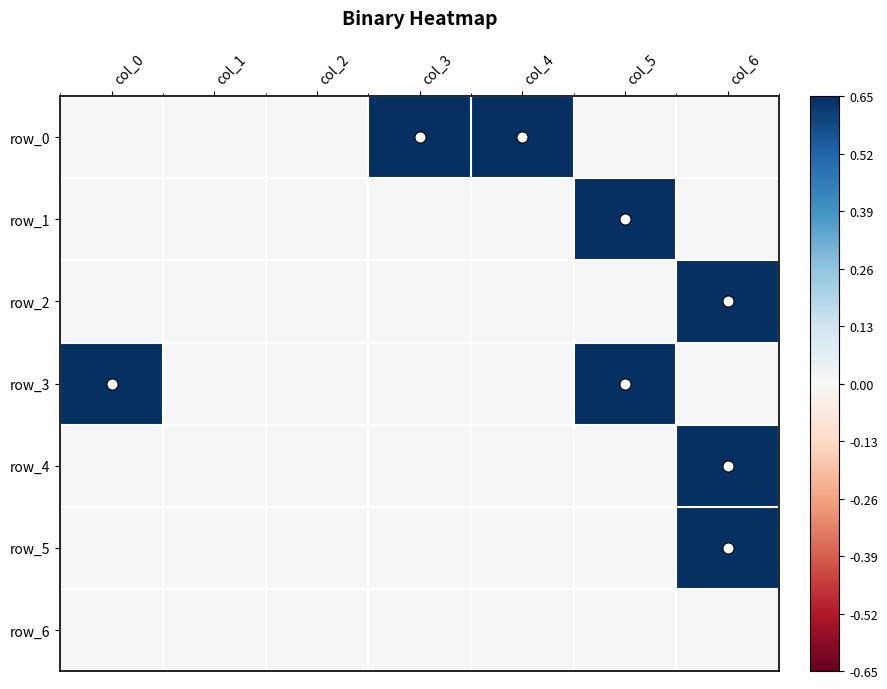

Which series changed the most between col_1 and col_2?

row_0